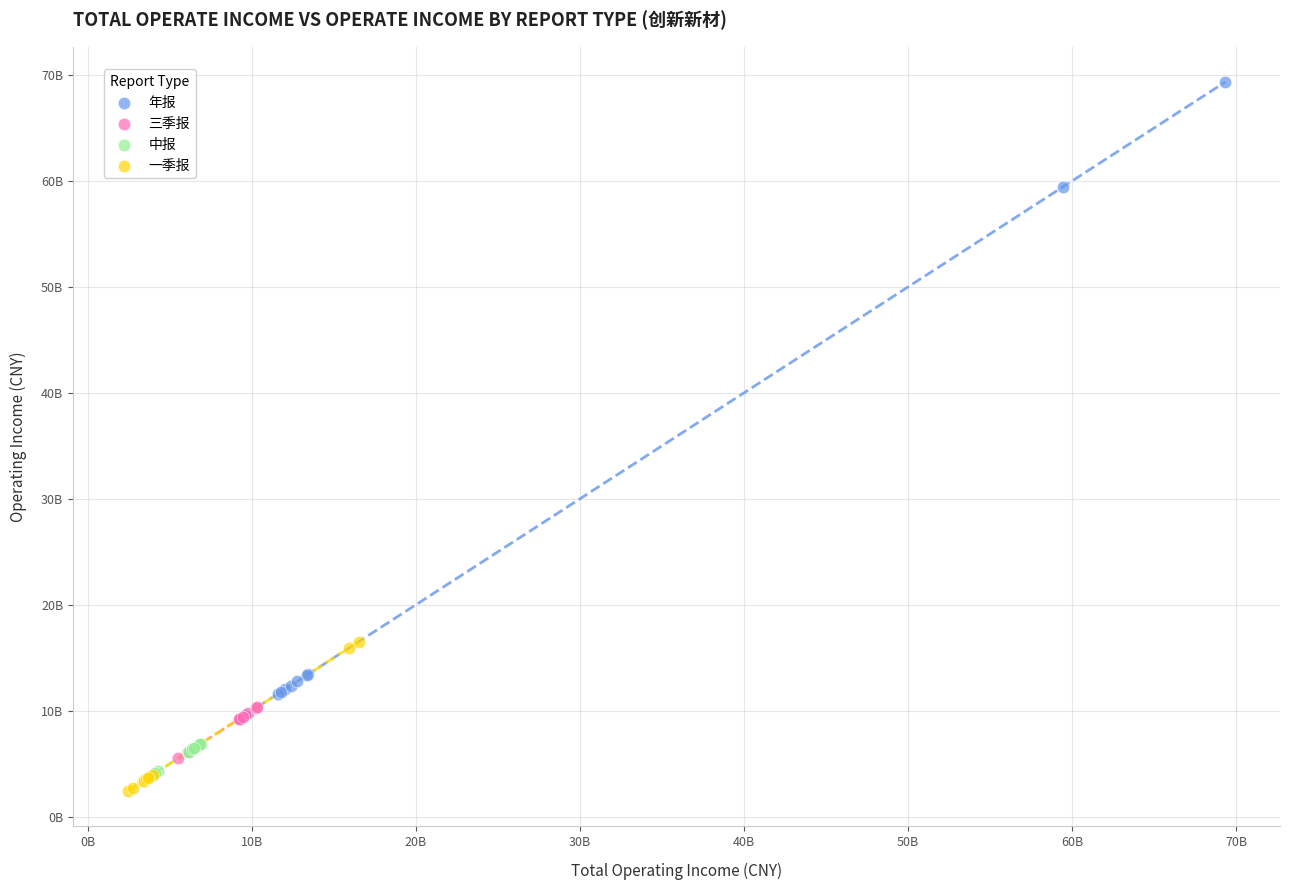

Which series has the largest Y range (max minus min)?

年报